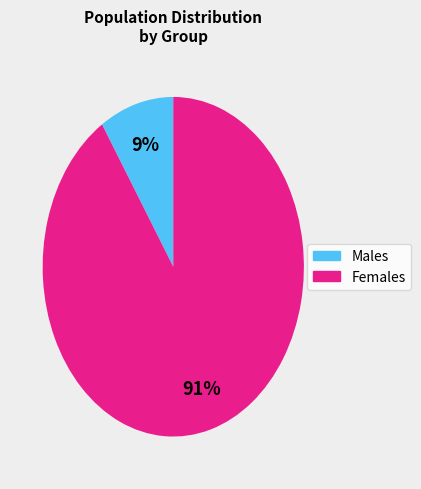

To the nearest percent, what is the difference between the largest and smallest slice percentages?

82%